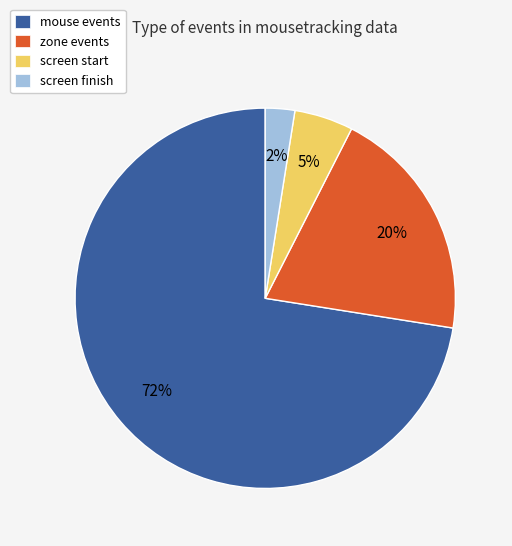

To the nearest percent, what percentage of the pie is zone events?

20%